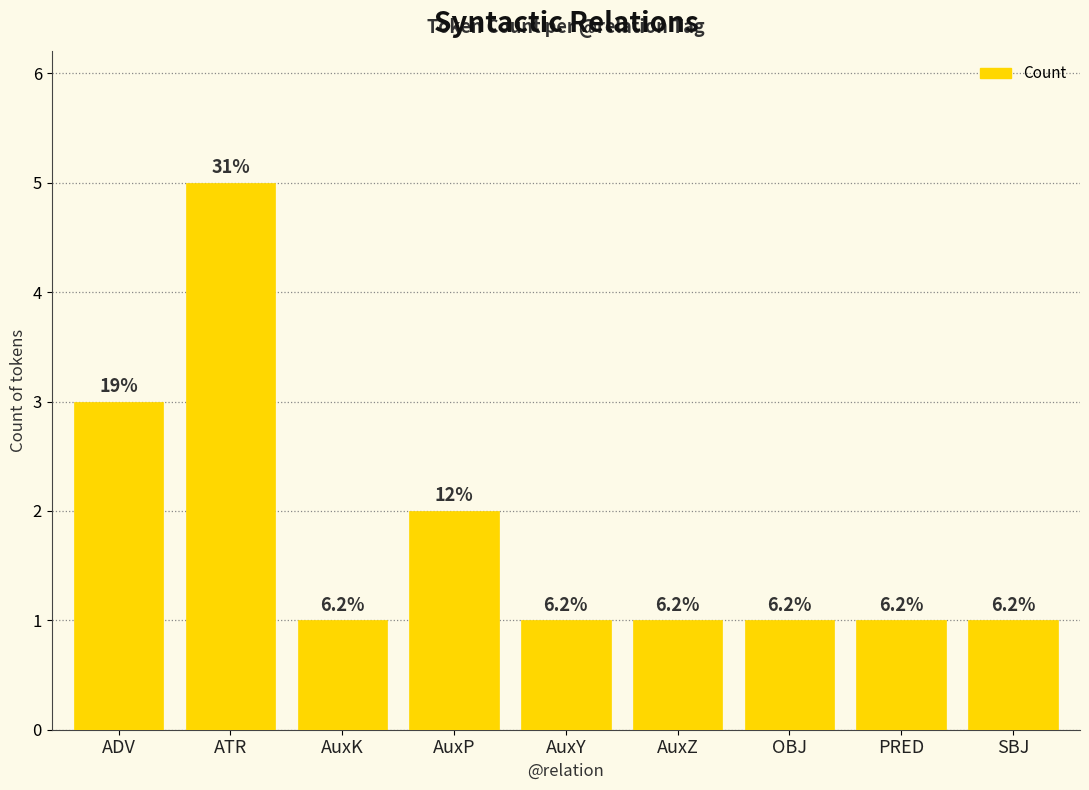

How many bars are there in total?

9